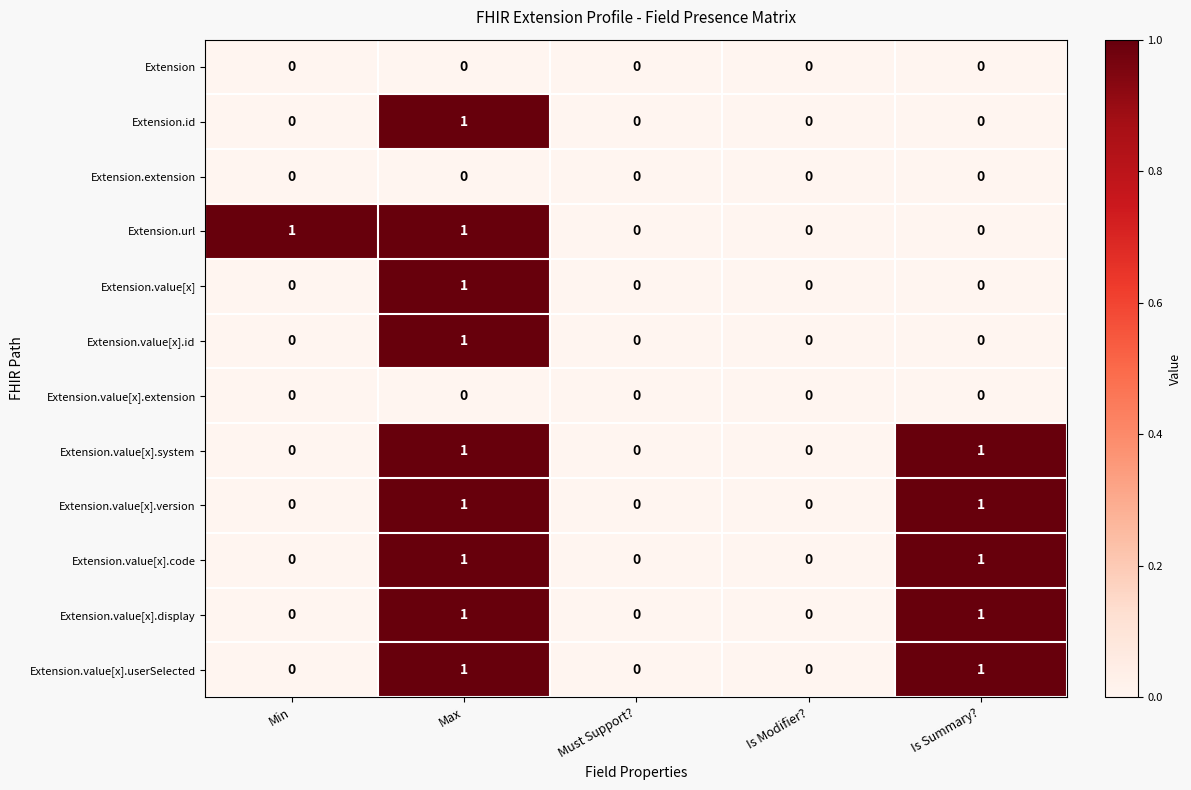

At which category is the sum across all series the highest?

Max